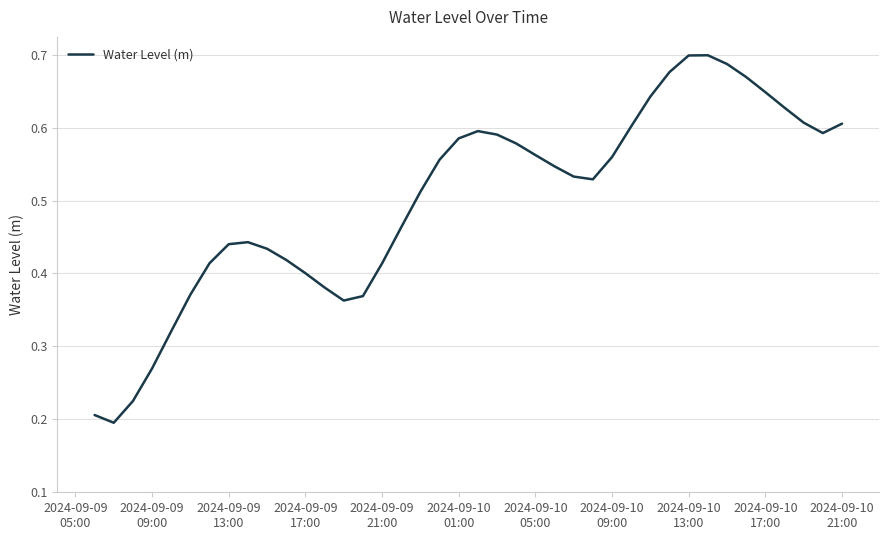

Does the chart display data point markers on the line(s)?

No